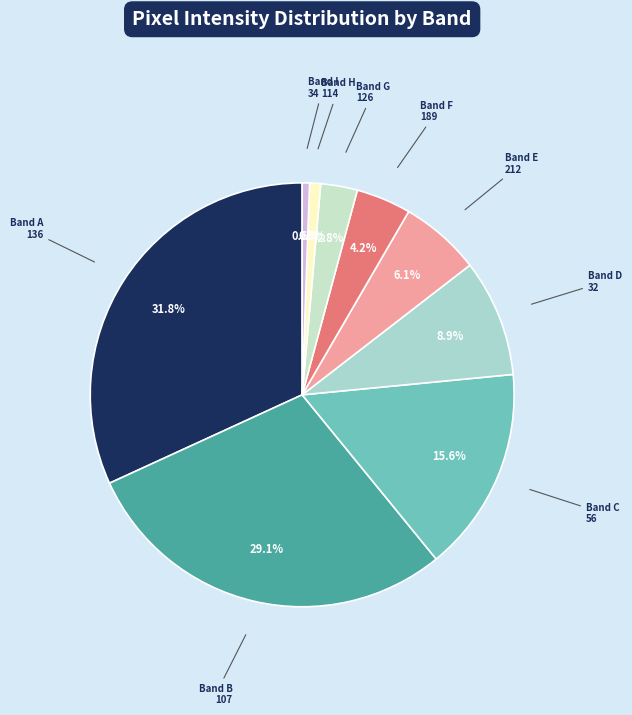

Is there any slice that represents more than half of the pie?

No